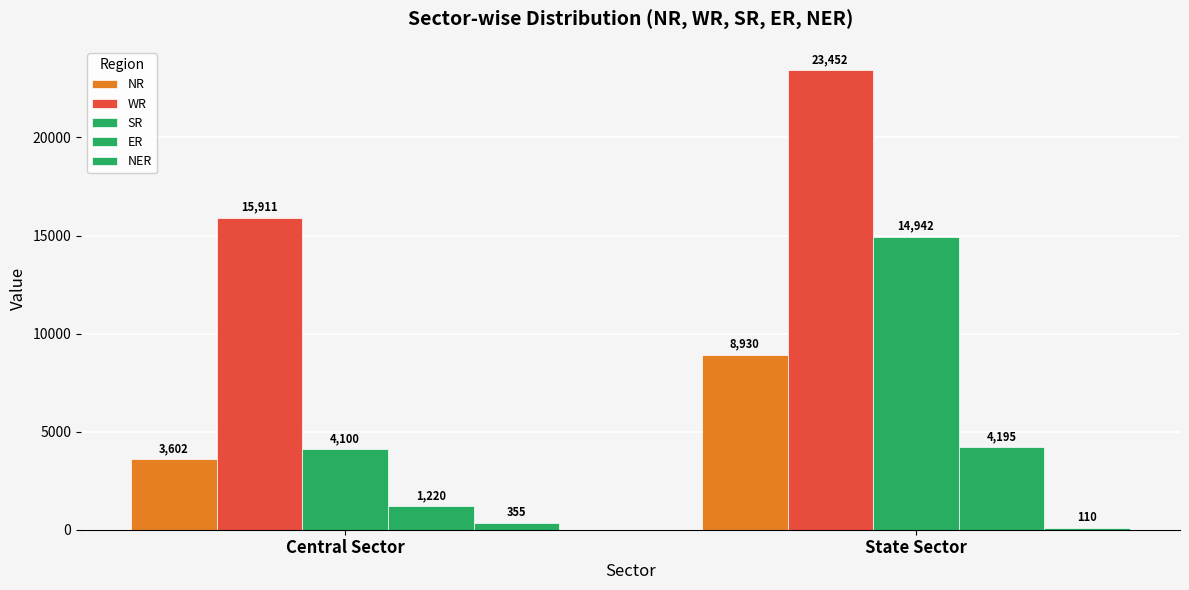

How many bars are there in each group?

5